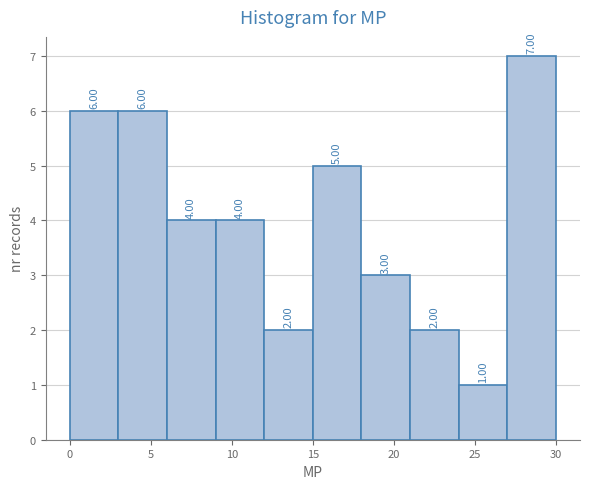

Reading left to right, transcribe this chart: for each bar, give the range it covers on the x-axis and its height.

0 to 3: 6.00
3 to 6: 6.00
6 to 9: 4.00
9 to 12: 4.00
12 to 15: 2.00
15 to 18: 5.00
18 to 21: 3.00
21 to 24: 2.00
24 to 27: 1.00
27 to 30: 7.00